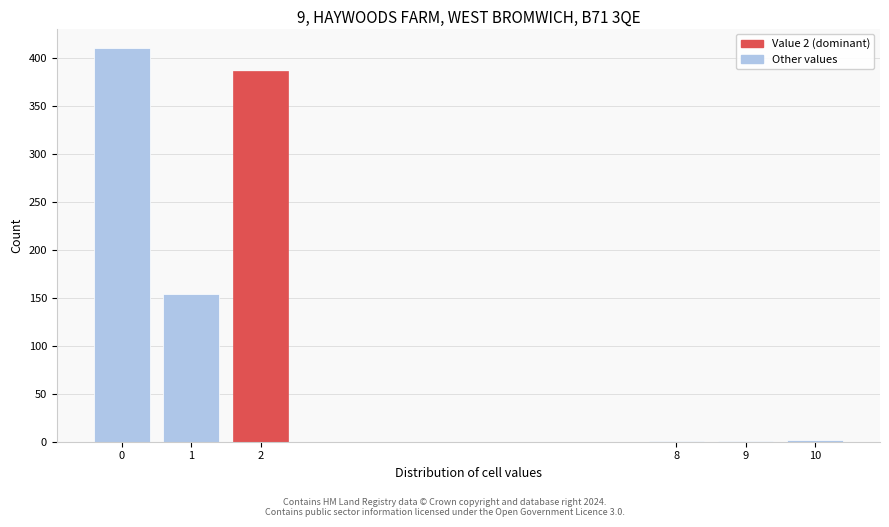

What is the ratio of the value at 2 to the value at 0?

0.9